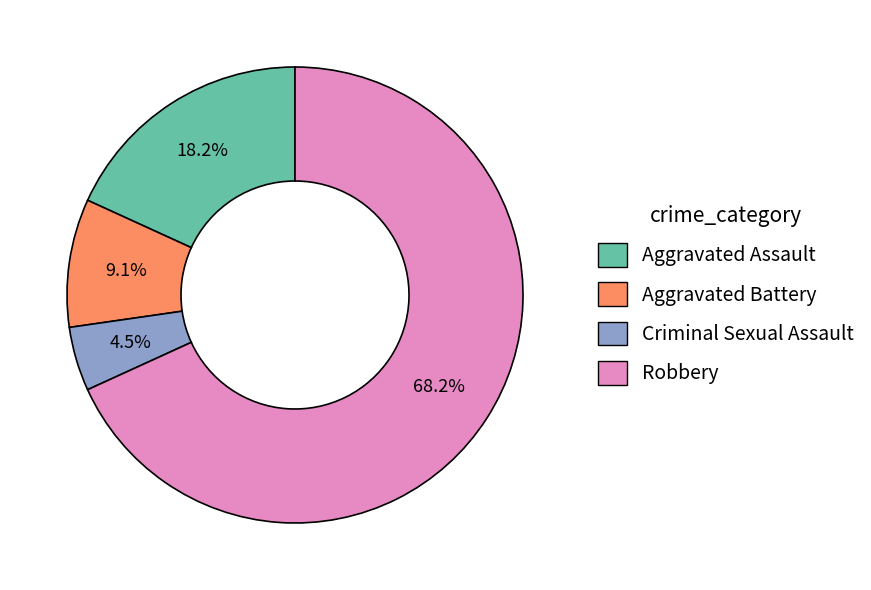

To the nearest percent, what is the difference between the Aggravated Battery and Criminal Sexual Assault slice percentages?

5%